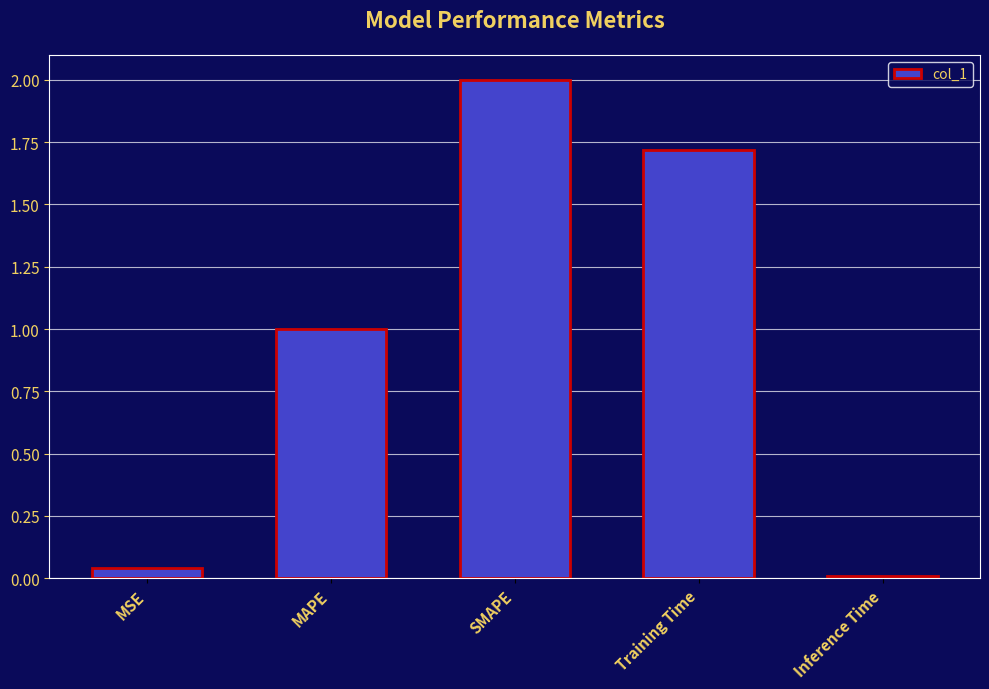

What position from the right is Training Time?

2